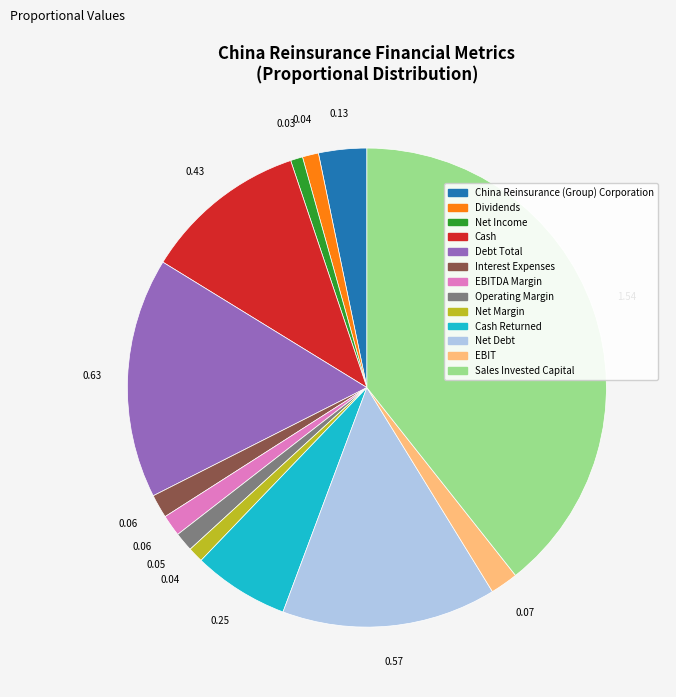

Does any single category account for the majority?

No